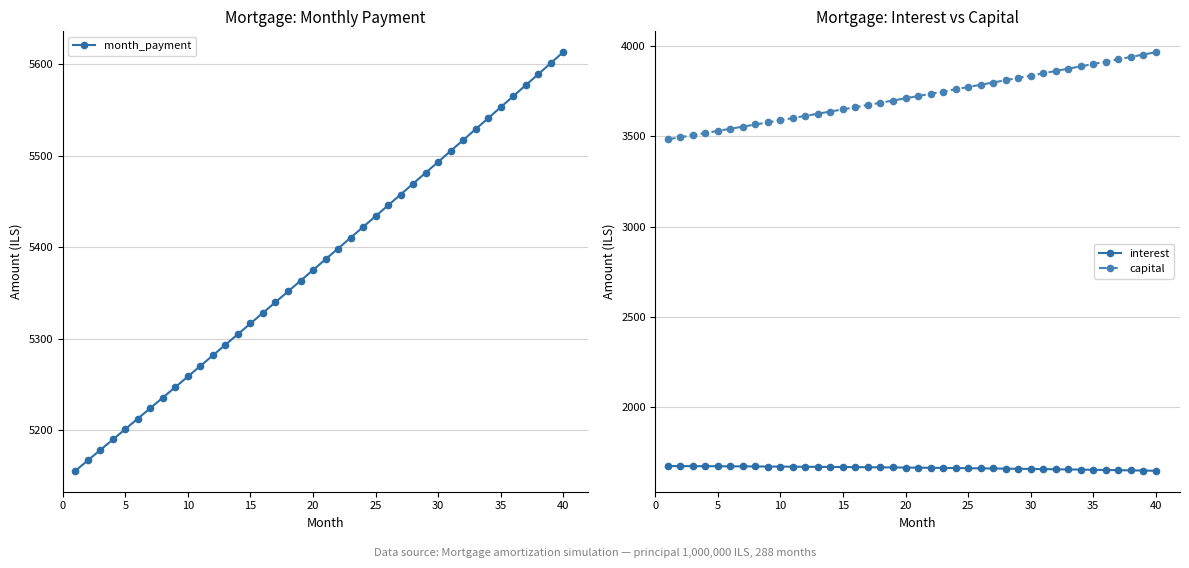

Which series has the largest total across all categories?

month_payment